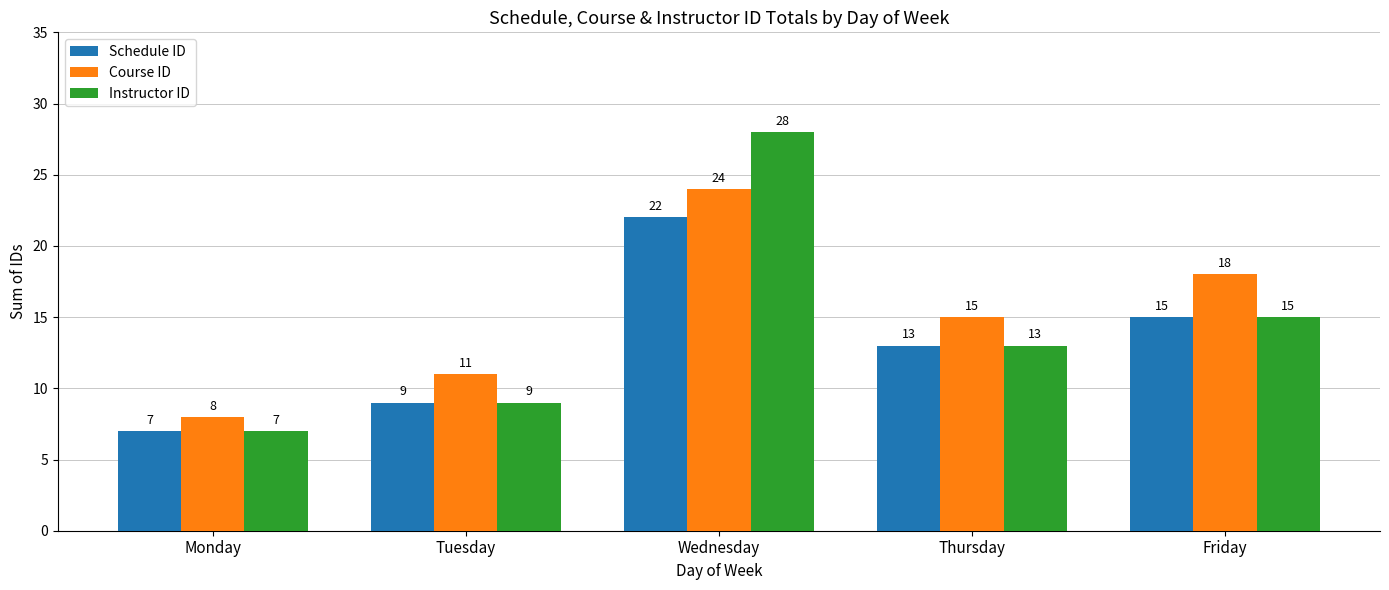

Is it true that Instructor ID equals 9 at Tuesday?

True